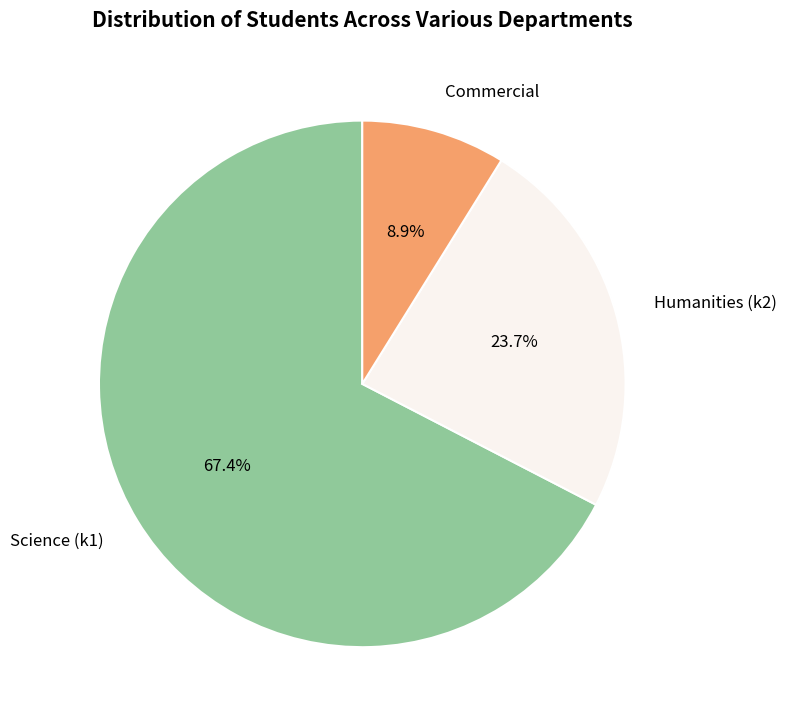

How much of the chart is everything except Humanities (k2)?

76.3%